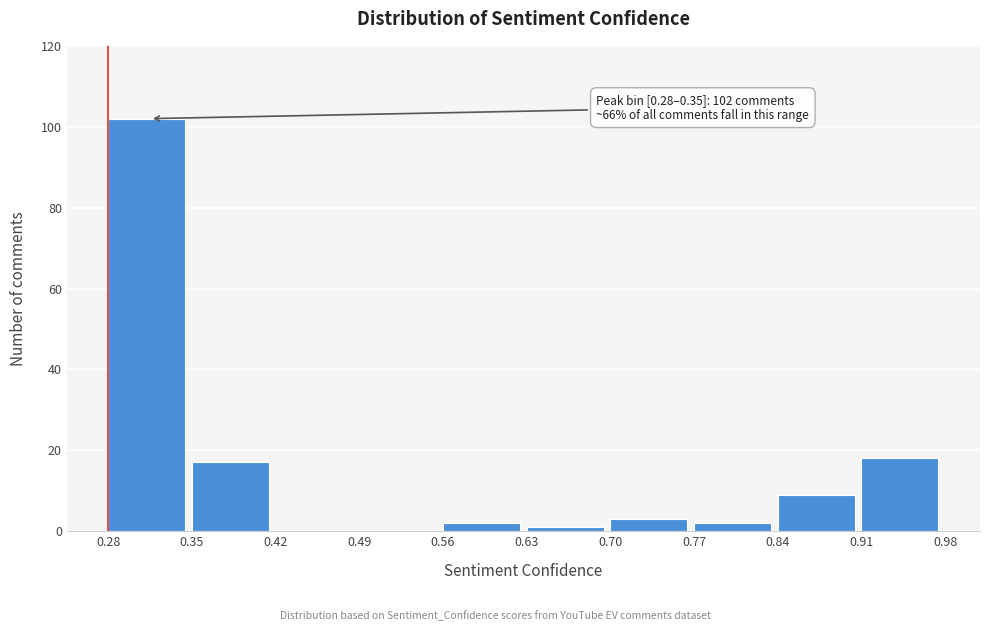

Over which range of the x-axis is the bar tallest?

0.28 to 0.35